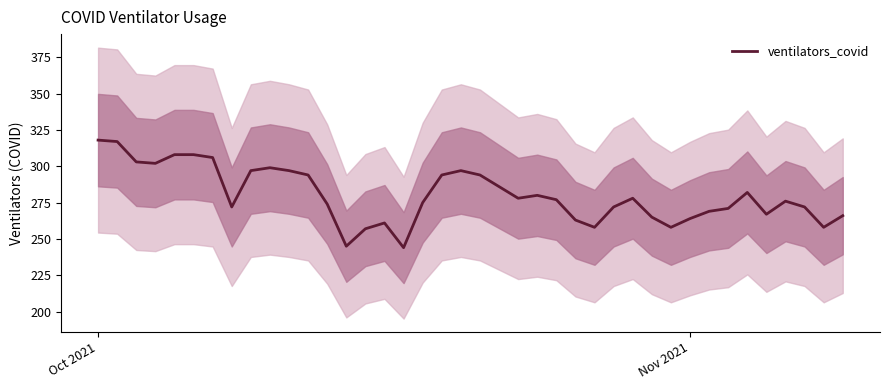

What is the lowest value of the ventilators_covid series?

244